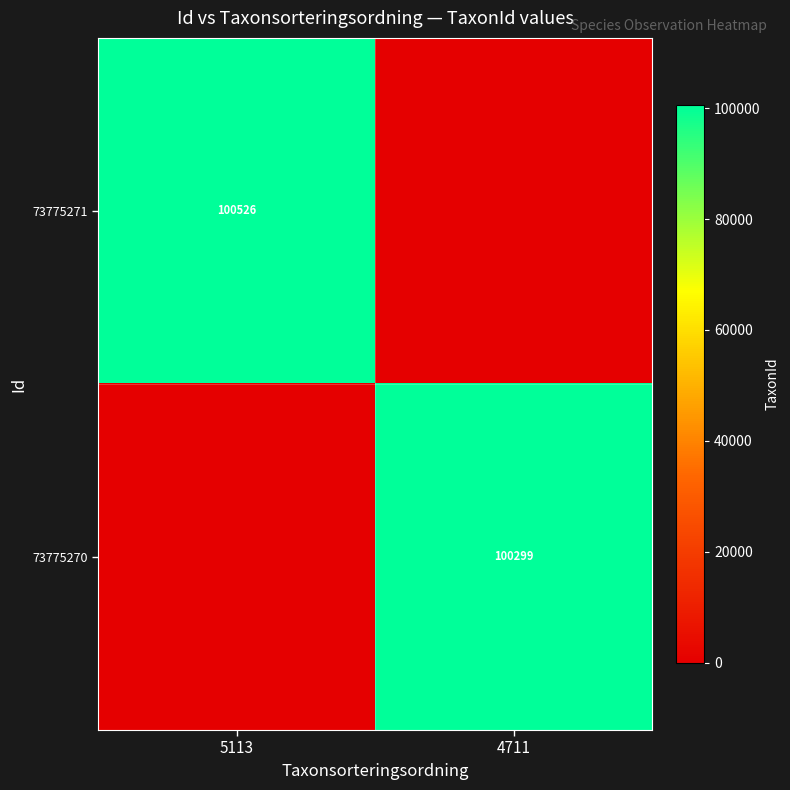

Is the value of 73775271 at 5113 greater than the value of 73775270 at 4711?

Yes